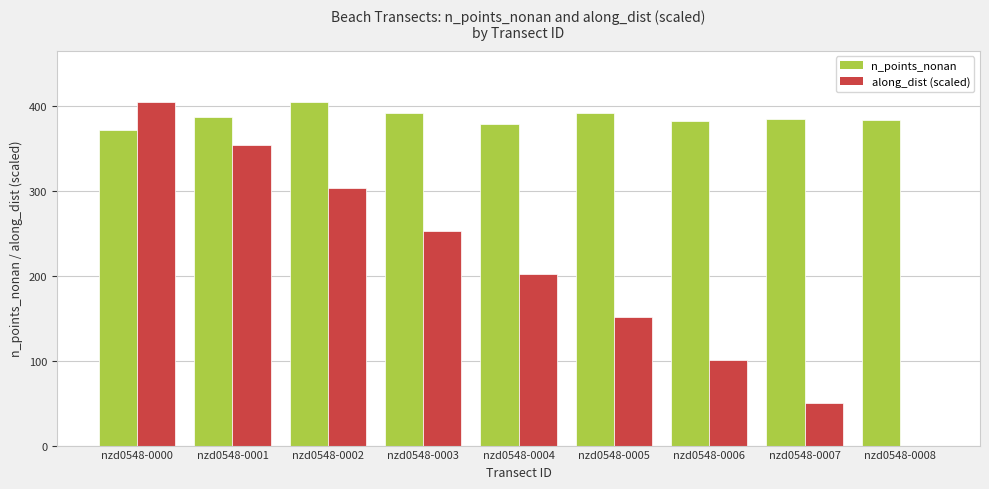

What is the sum of all along_dist (scaled) values?

1818.3